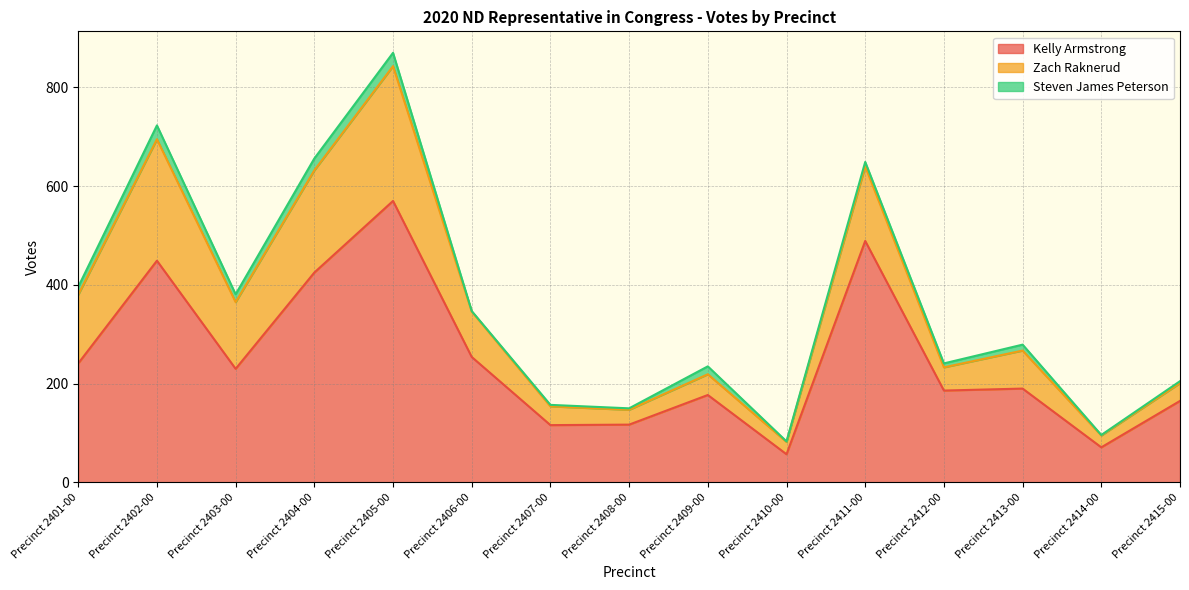

The value of Steven James Peterson at Precinct 2401-00 is 16. True or false?

True